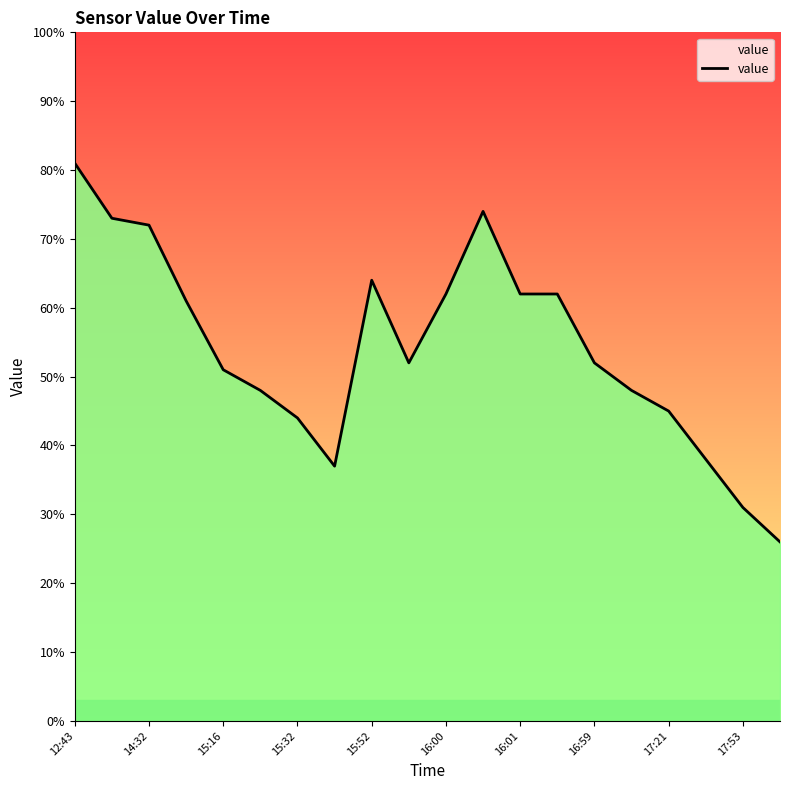

What is the difference between the maximum and minimum values?

55